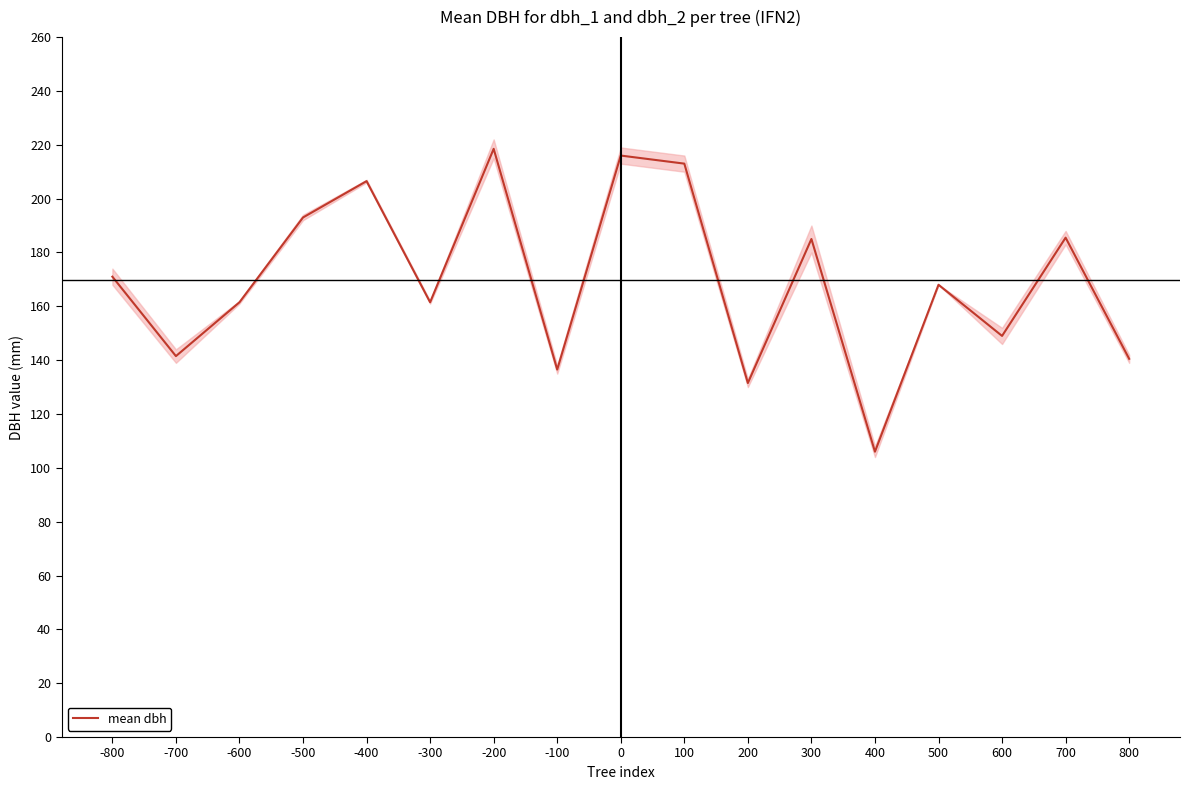

How many values are below 168?

8